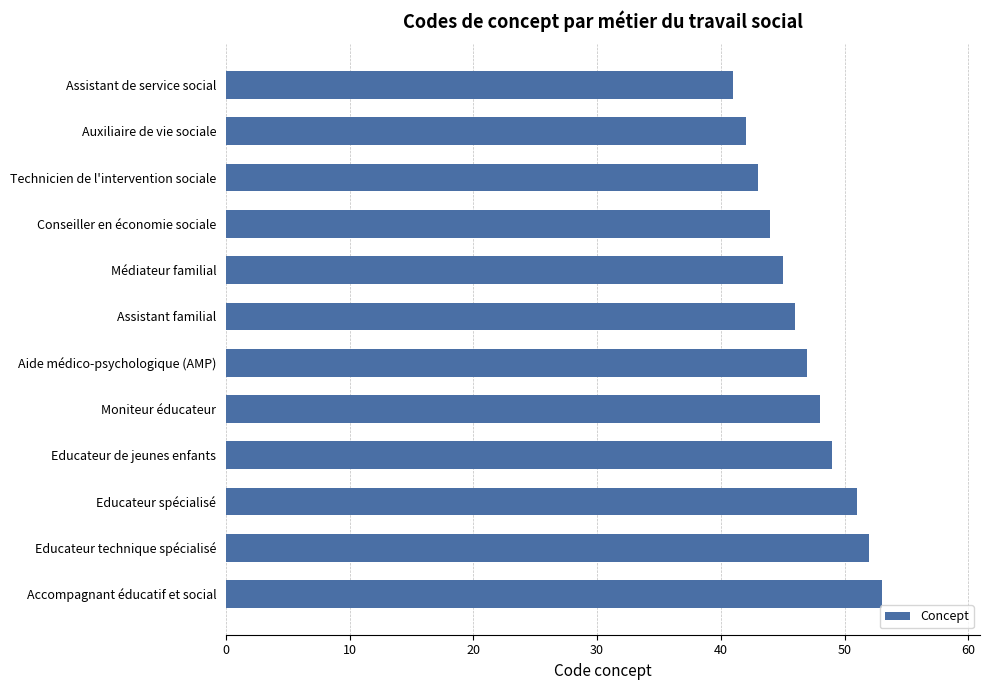

What is the difference between the maximum and minimum values?

12